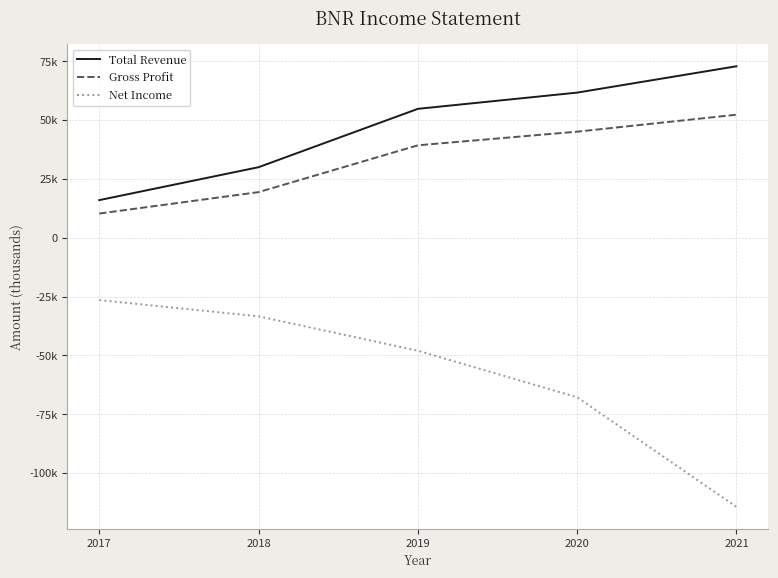

What are all the series names shown in the legend?

Total Revenue, Gross Profit, Net Income